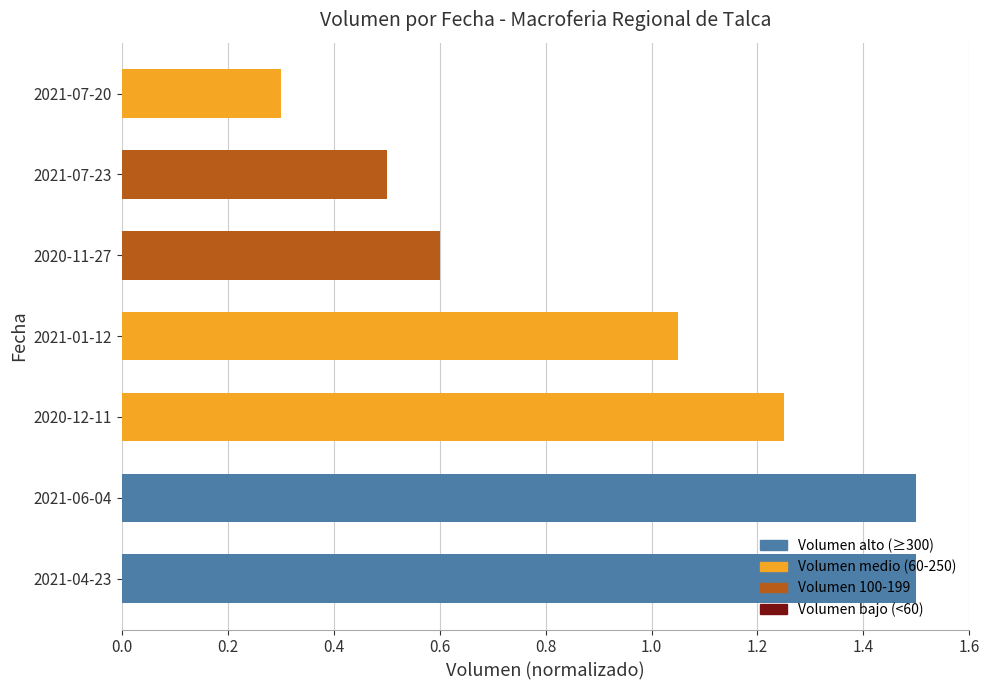

Which has a higher value, 2020-12-11 or 2021-04-23?

2021-04-23